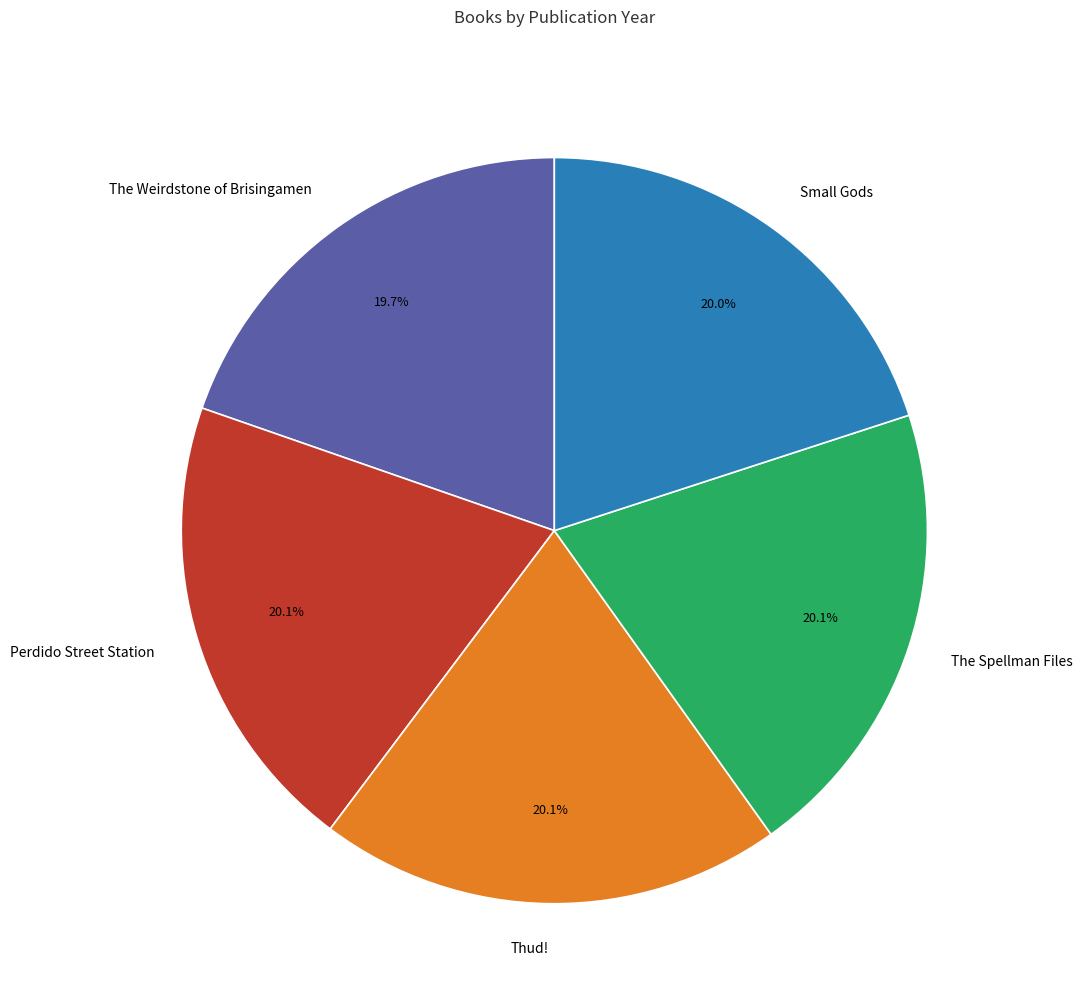

Does Small Gods represent more than half of the total?

No